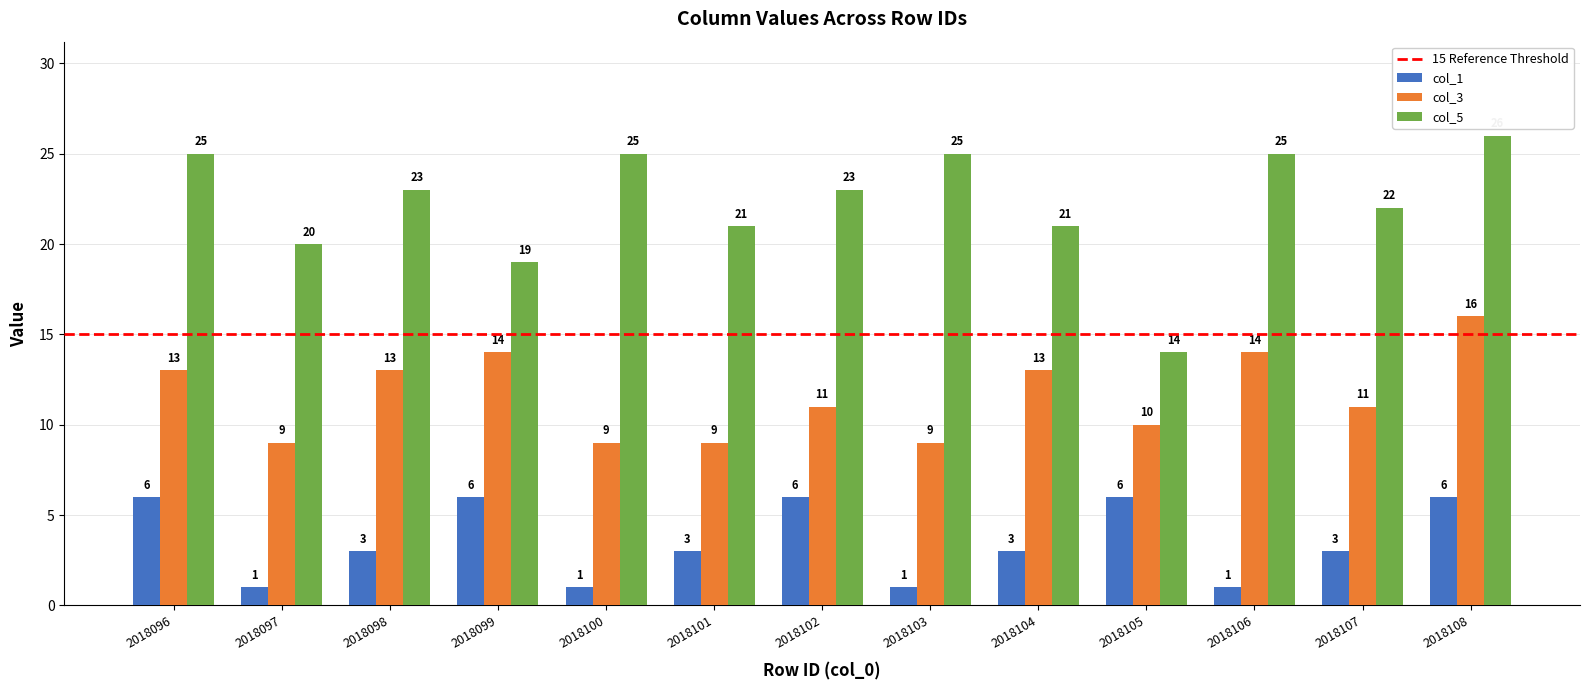

Reading left to right, transcribe all the data shown in this chart.

col_1: 2018096=6	2018097=1	2018098=3	2018099=6	2018100=1	2018101=3	2018102=6	2018103=1	2018104=3	2018105=6	2018106=1	2018107=3	2018108=6
col_3: 2018096=13	2018097=9	2018098=13	2018099=14	2018100=9	2018101=9	2018102=11	2018103=9	2018104=13	2018105=10	2018106=14	2018107=11	2018108=16
col_5: 2018096=25	2018097=20	2018098=23	2018099=19	2018100=25	2018101=21	2018102=23	2018103=25	2018104=21	2018105=14	2018106=25	2018107=22	2018108=26